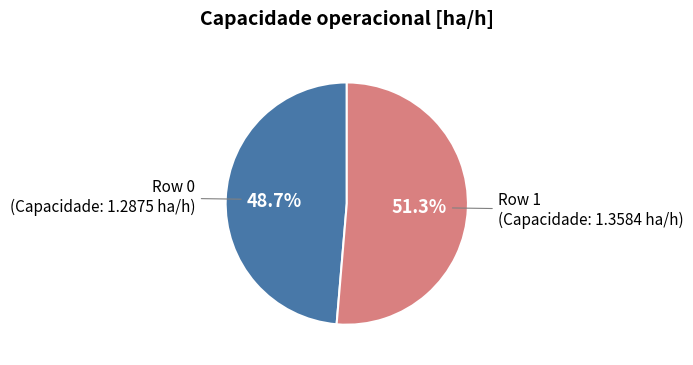

Is there a majority slice in this chart?

Yes